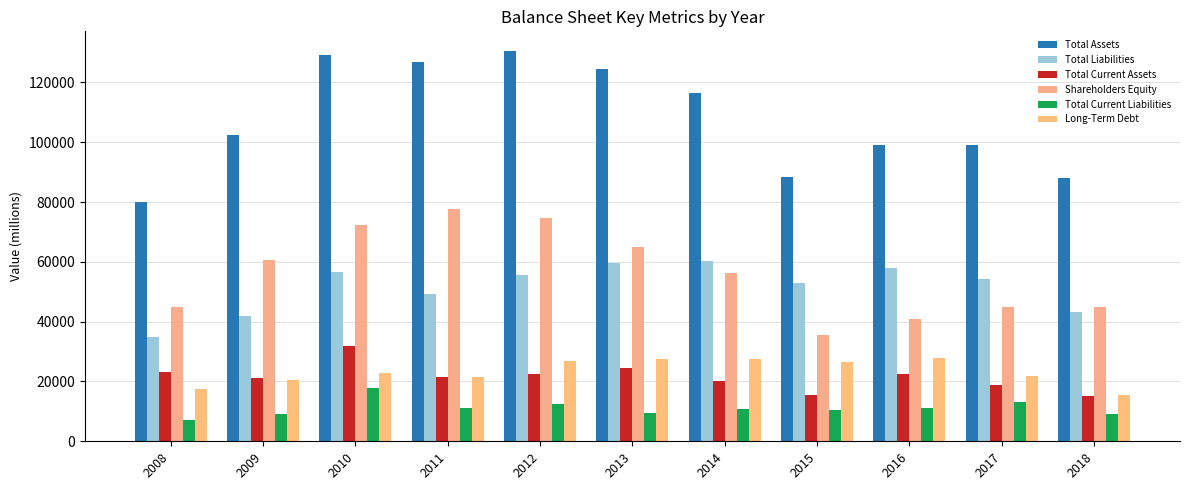

At how many categories does at least one series exceed 72990?

11